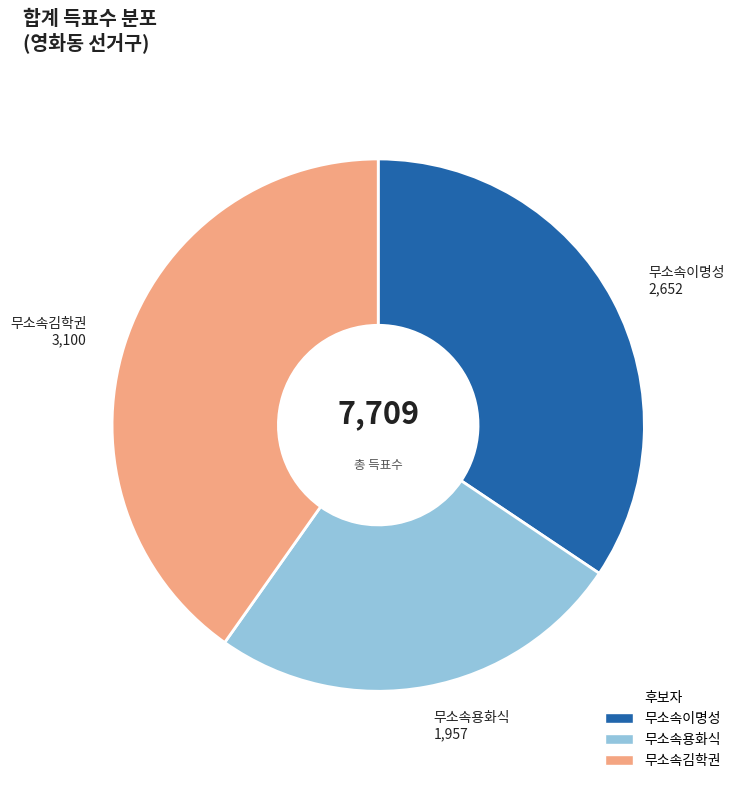

True or false: 무소속이명성 accounts for 34% of the total.

True